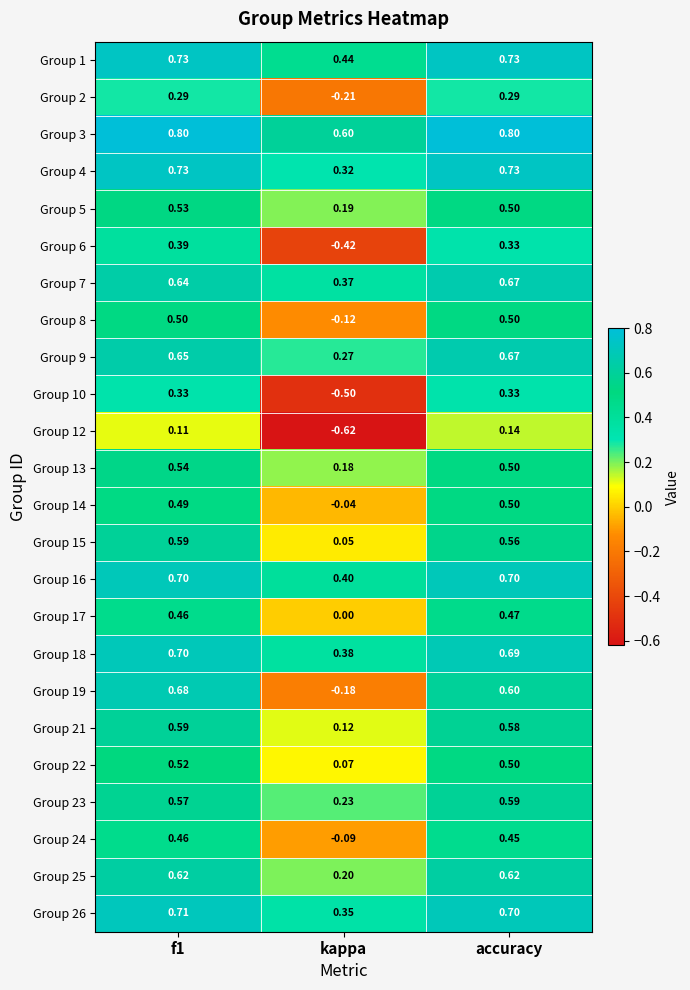

Where is Group 21 nearest to the value 0?

kappa